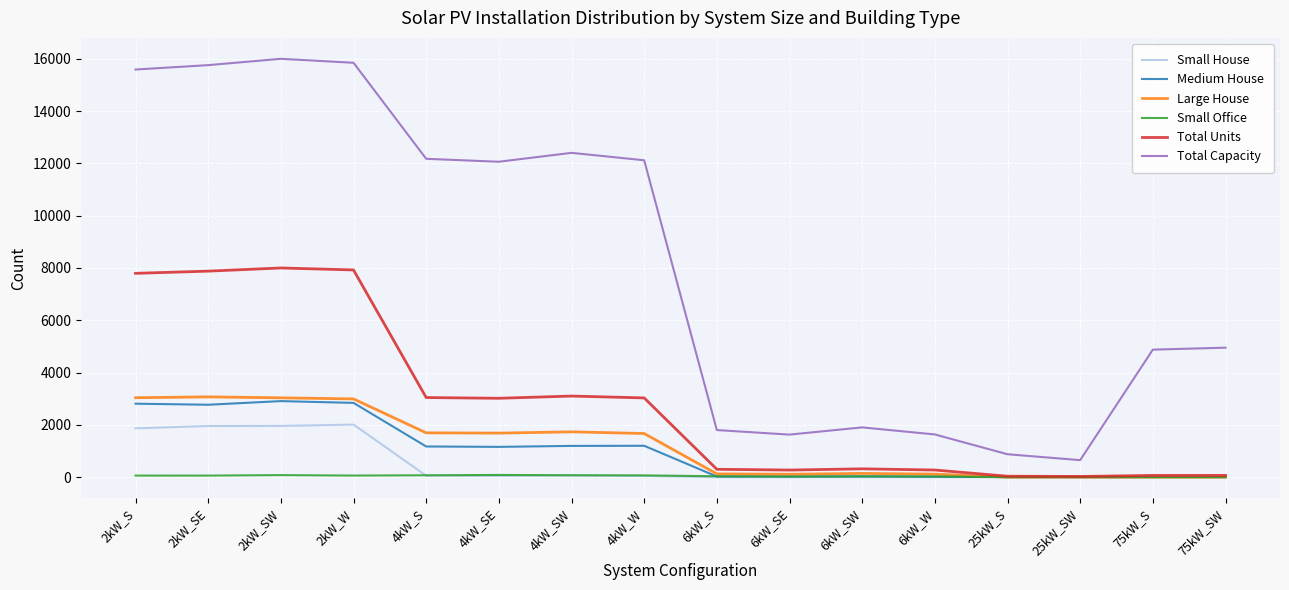

What is the maximum value shown in the chart?

15996